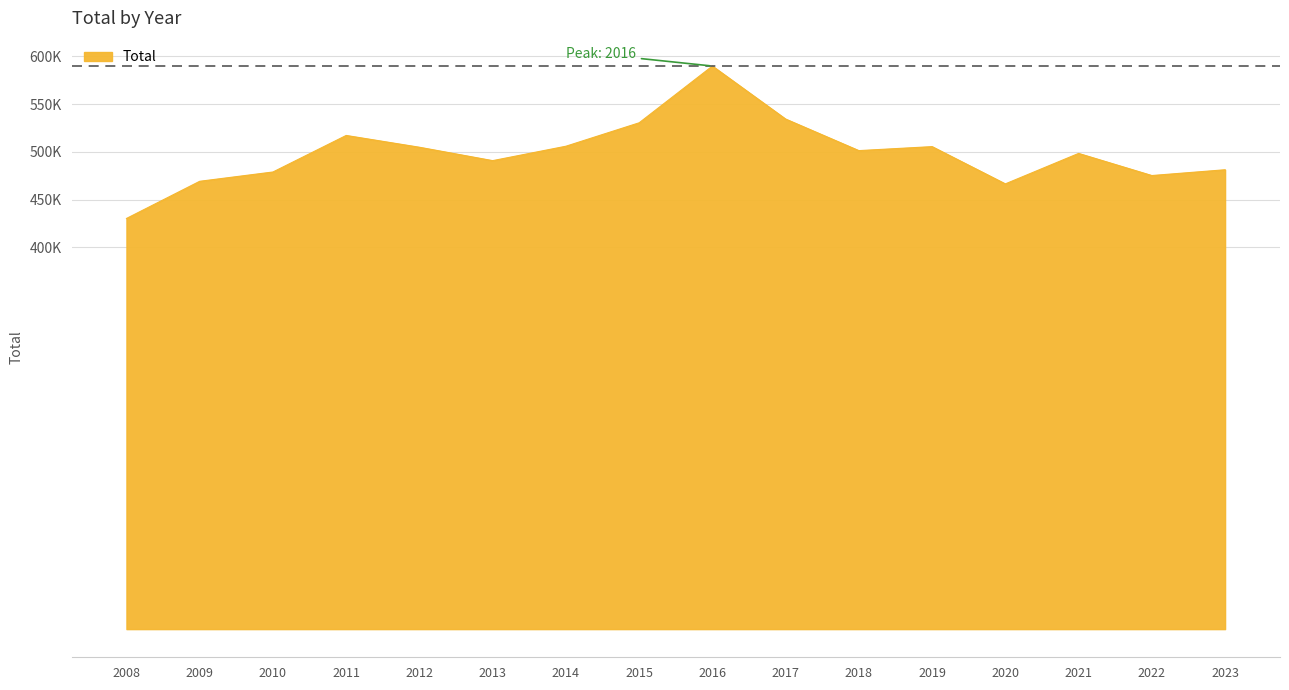

What is the change in value from 2011 to 2020?

-50722.9